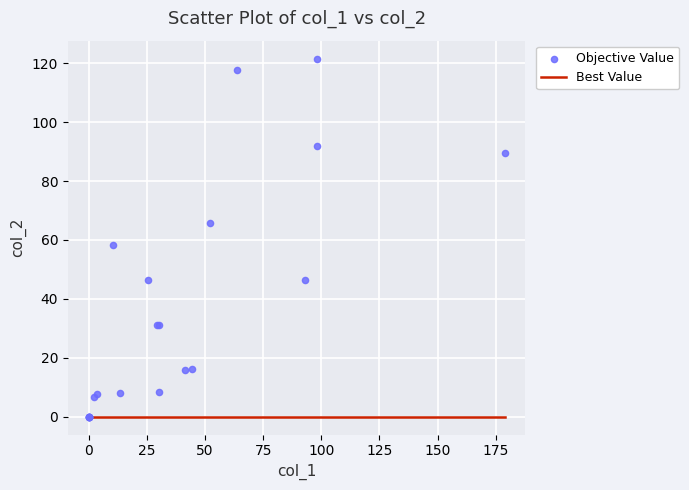

What Y value in the scatter plot is closest to 60?

58.4